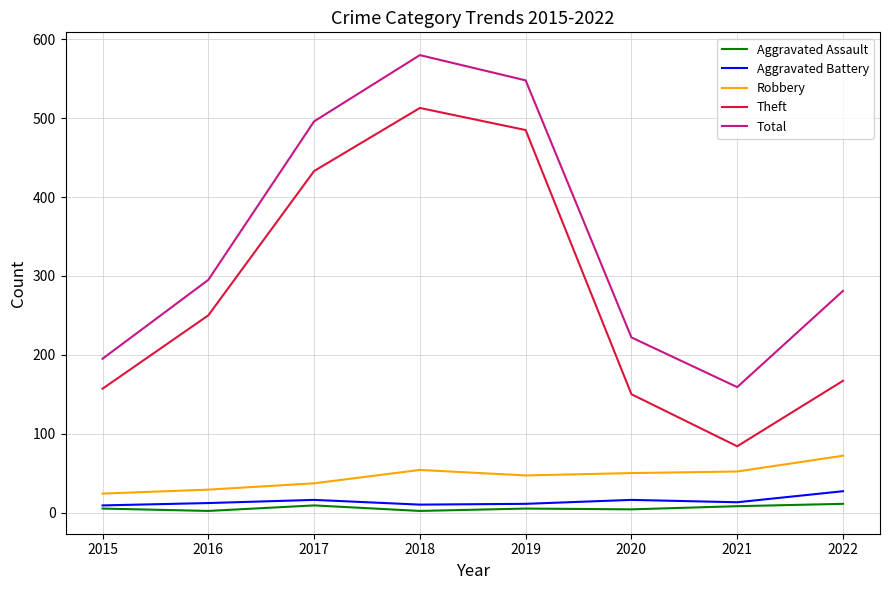

True or false: Theft and Total cross at least once.

False